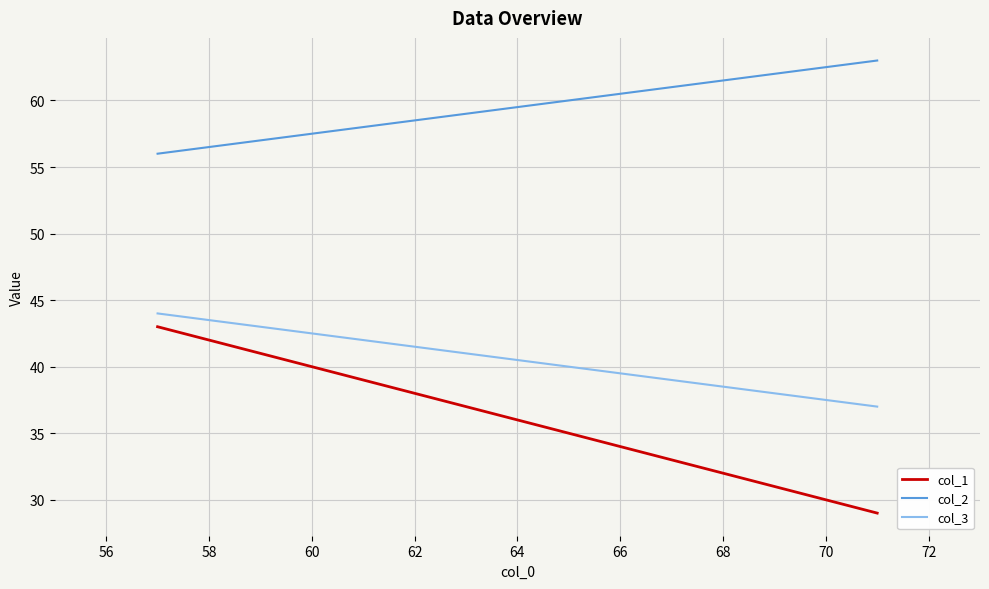

Is the value of col_1 at 54 greater than the value of col_2 at 54?

No